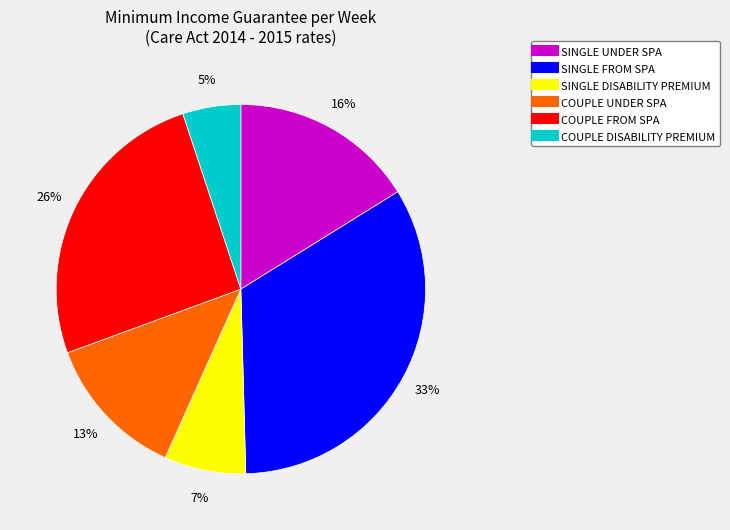

What is the smallest slice in the pie chart?

COUPLE DISABILITY PREMIUM